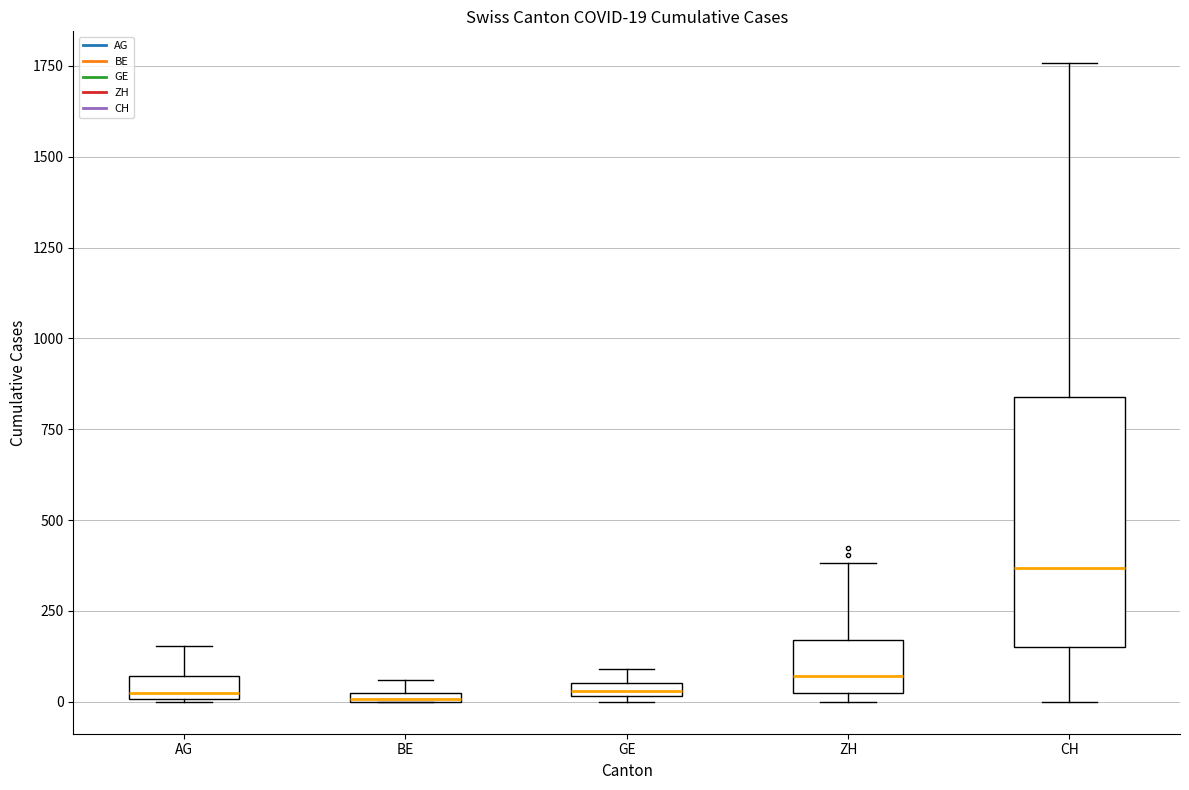

Which box is the tallest, from its lower edge to its upper edge?

CH